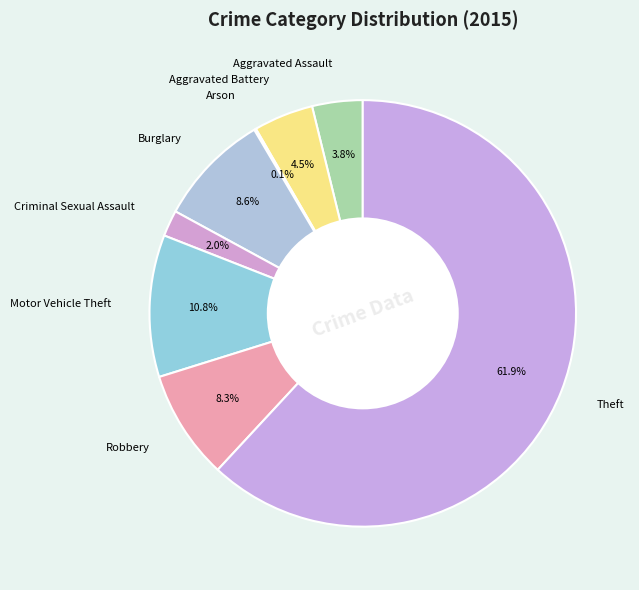

Does Burglary represent more than half of the total?

No